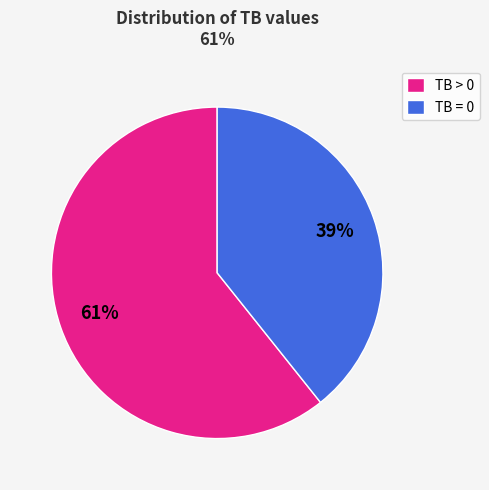

Is there a majority slice in this chart?

Yes